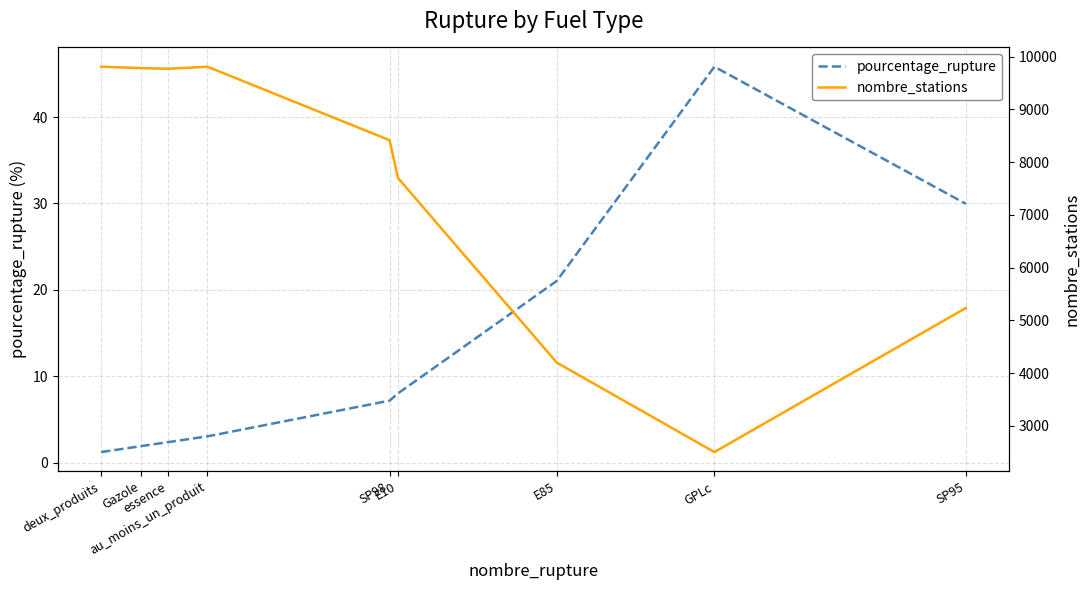

How many interior local valleys does the nombre_stations series have?

2